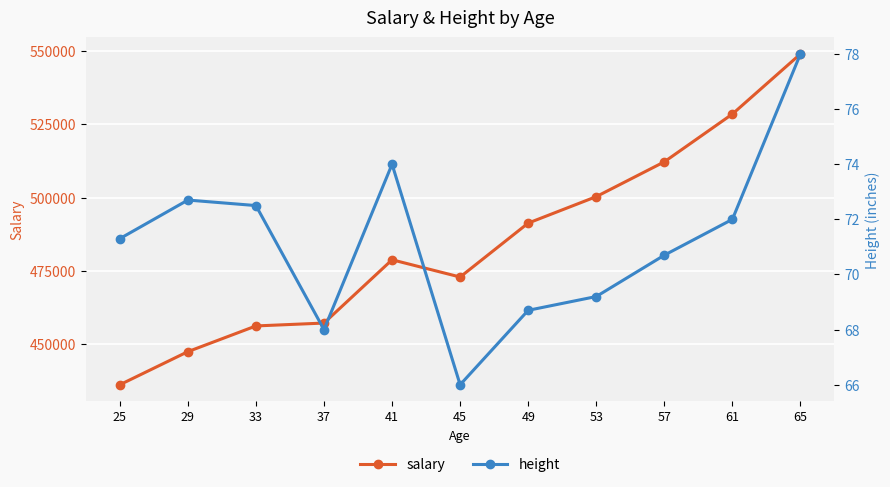

Rank the series by their maximum value, from highest to lowest.

salary, height